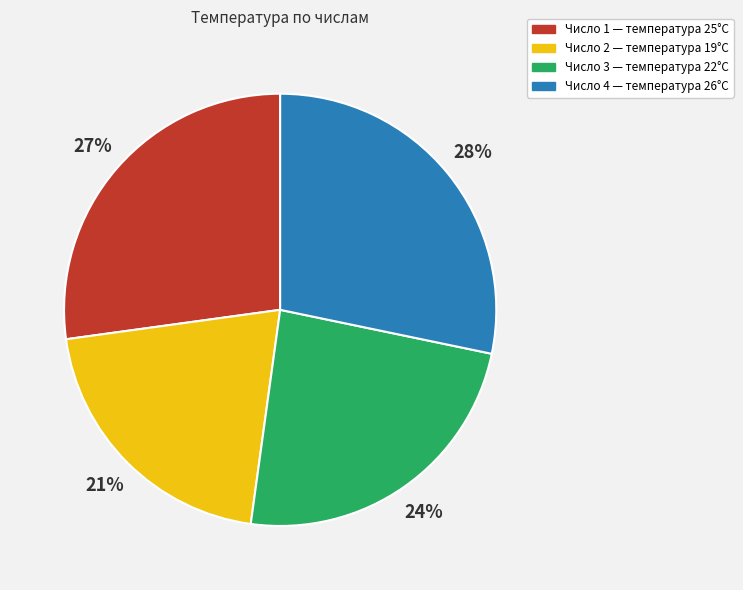

How many segments does this pie chart have?

4